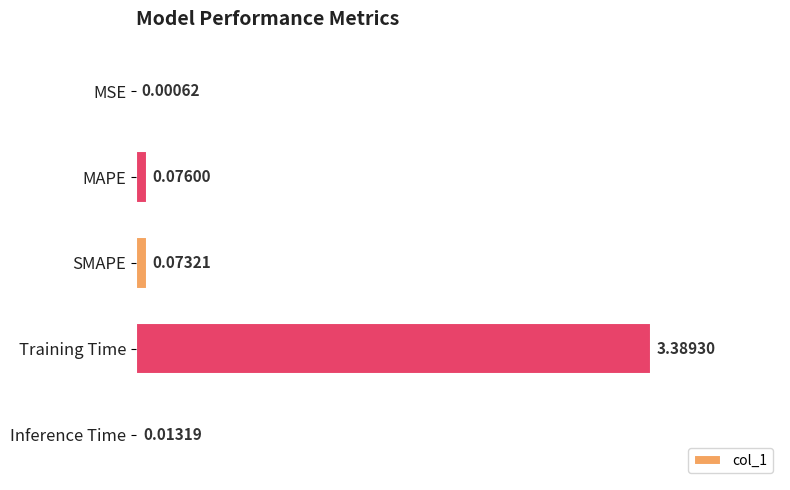

Which label corresponds to the largest value in the chart?

Training Time